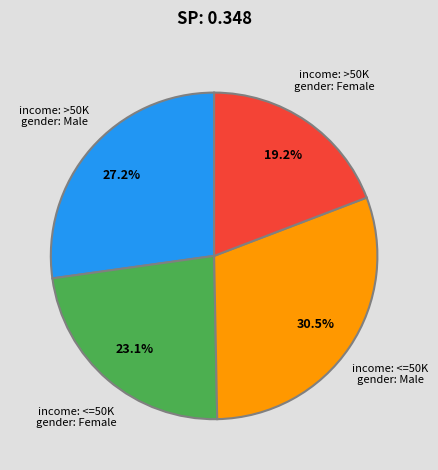

Is there any slice that represents more than half of the pie?

No